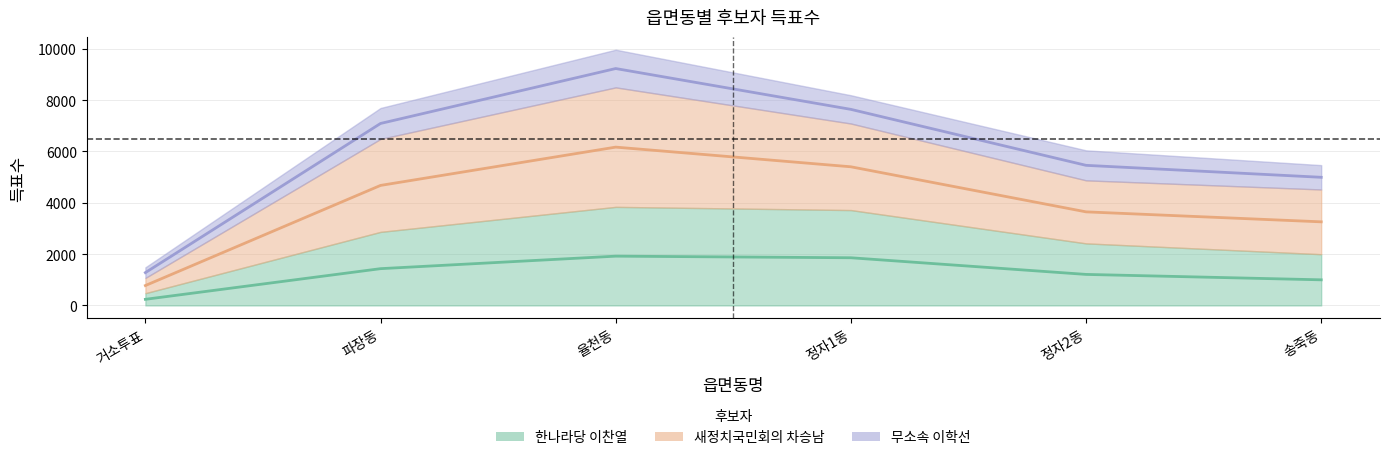

True or false: 한나라당 이찬열 and 새정치국민회의 차승남 intersect in this chart.

False